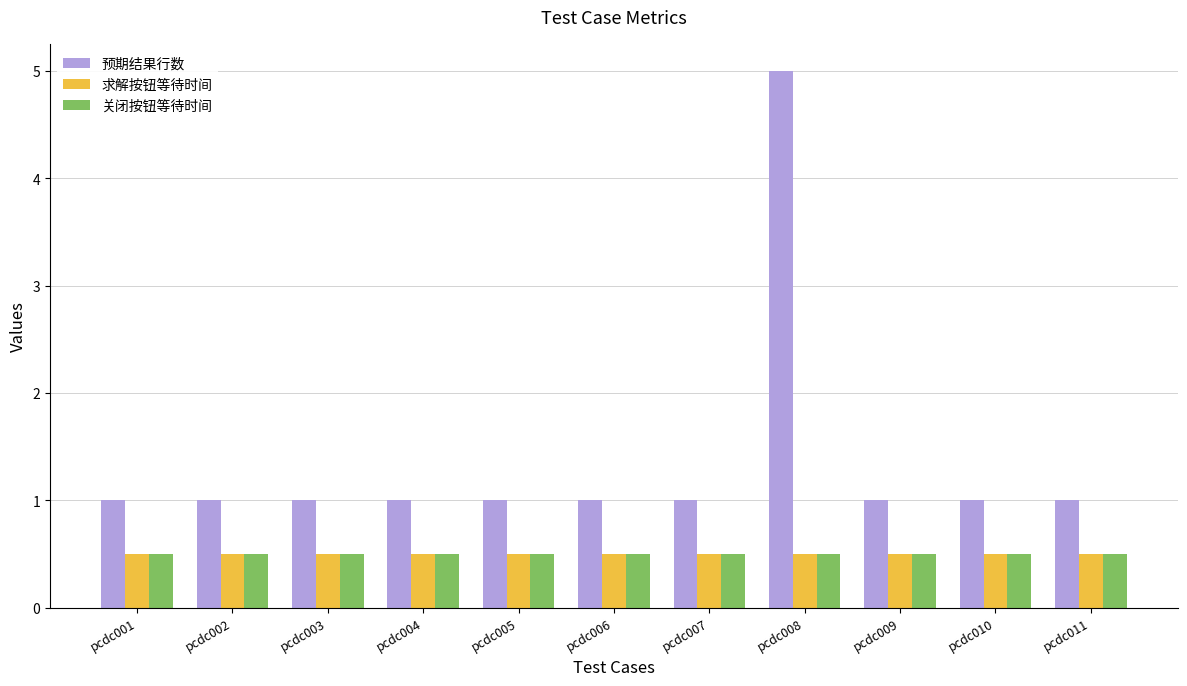

What is the value of the 求解按钮等待时间 bar at the 2nd from the left?

0.5